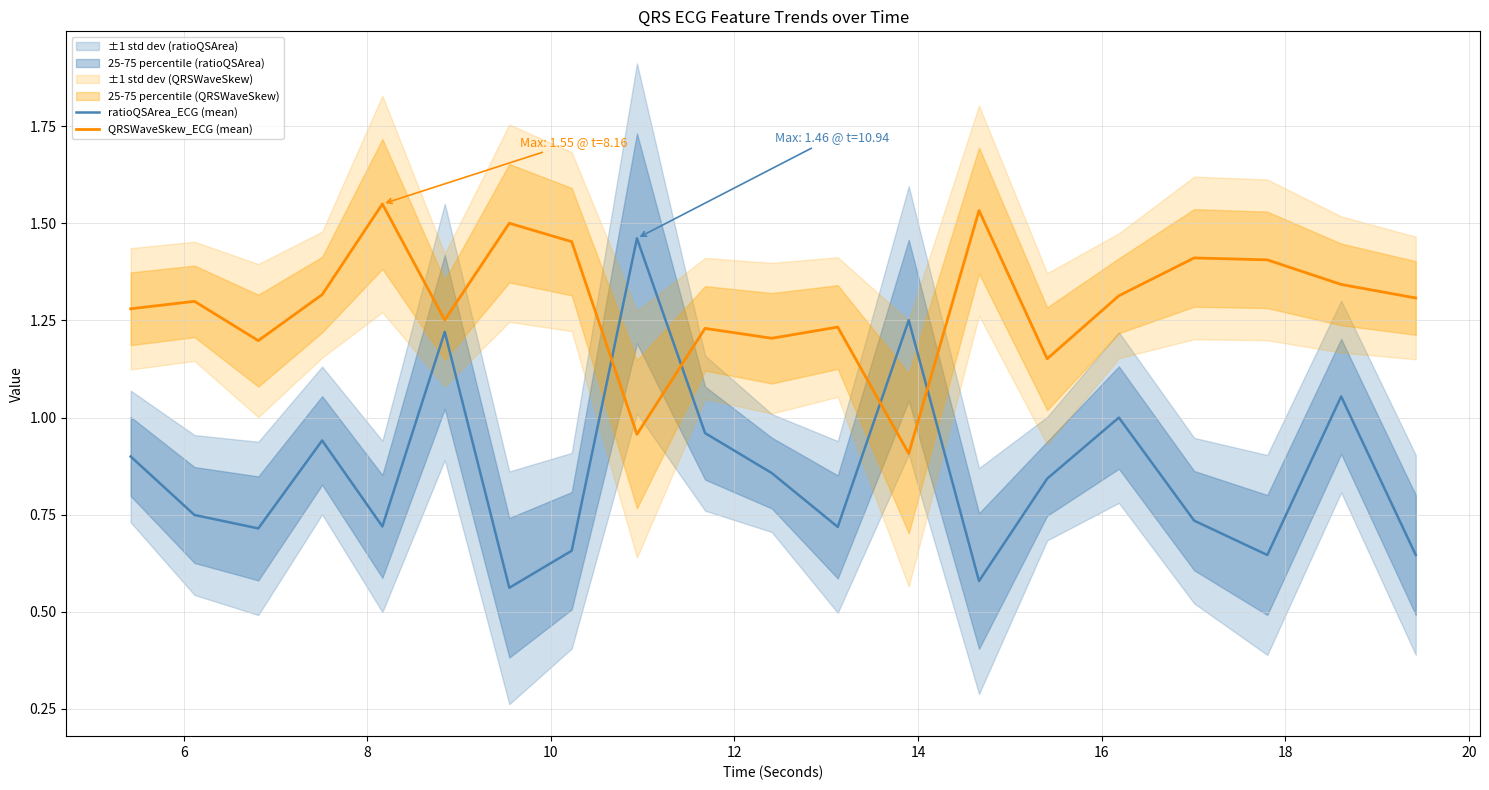

At how many categories does at least one series exceed 0?

20